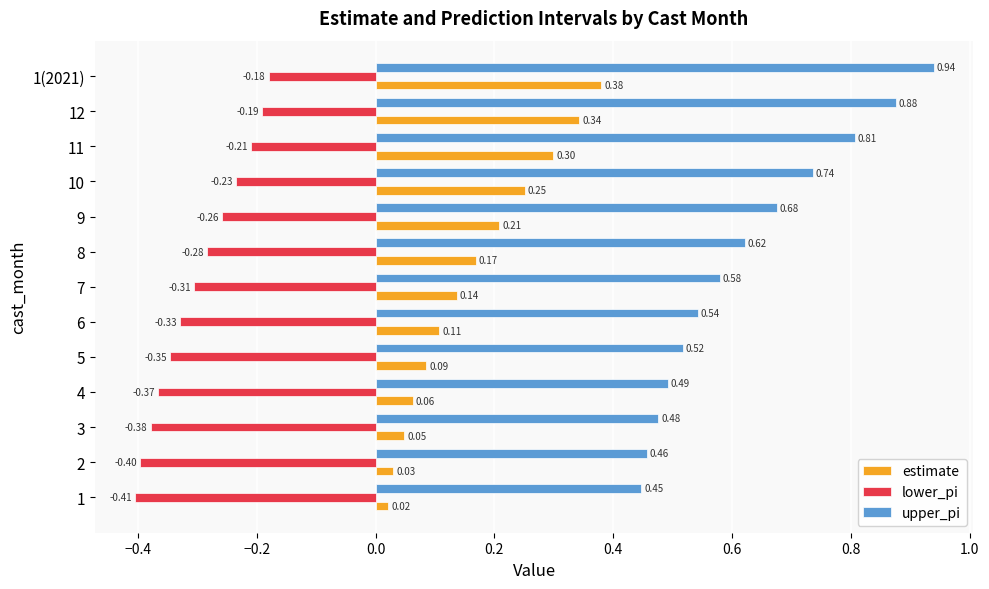

List the series in order of their overall mean, lowest first.

lower_pi, estimate, upper_pi